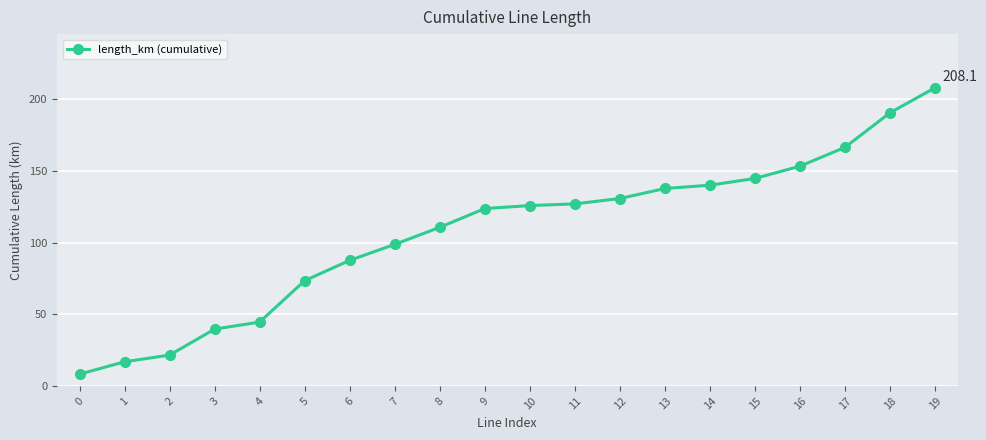

Reading left to right, transcribe all the data shown in this chart.

8.2	16.8	21.5	39.6	44.6	73.5	87.6	98.8	110.7	123.8	125.9	127.1	130.8	137.8	140.1	144.8	153.4	166.5	190.7	208.1